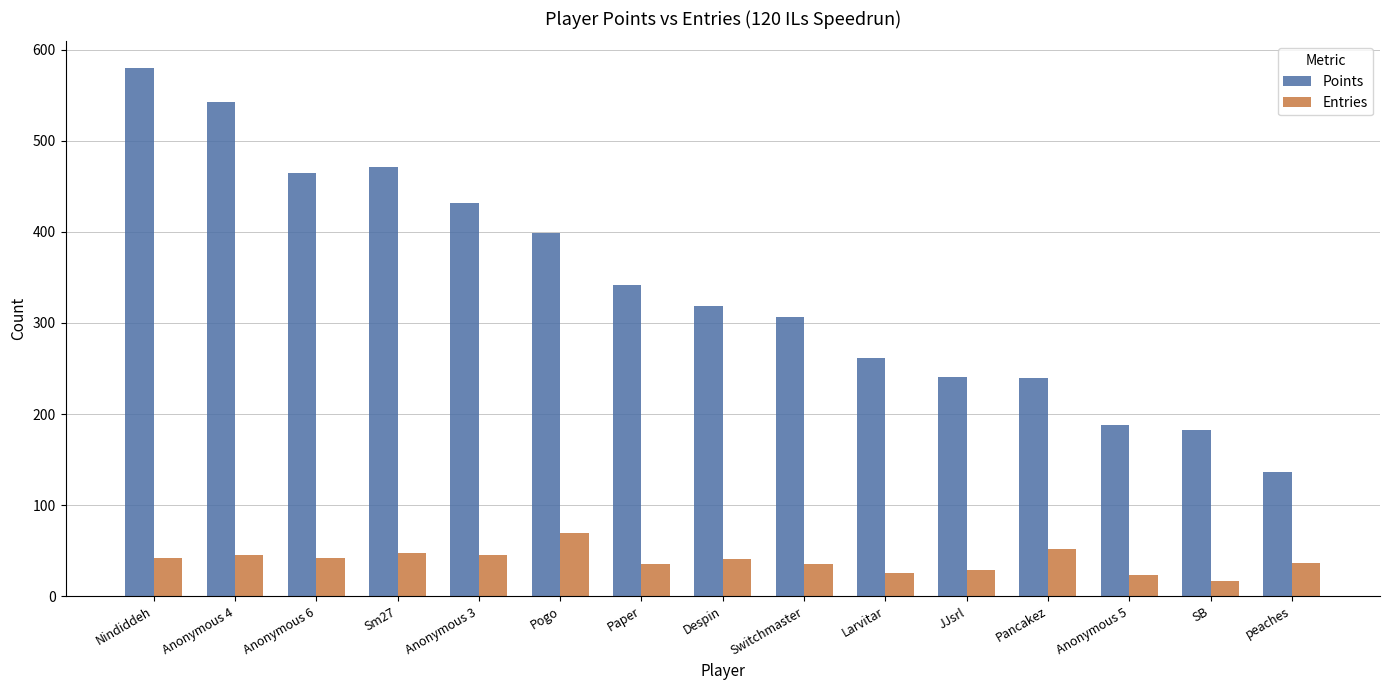

Which label corresponds to the largest value in the chart?

Nindiddeh